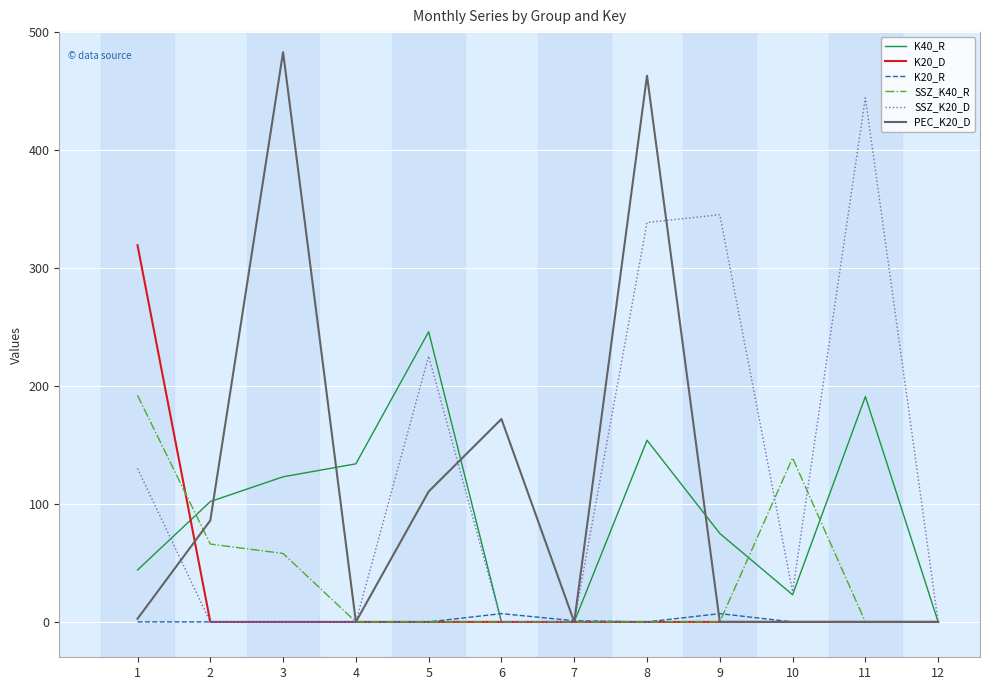

What is the sum of all K40_R values?

1092.0